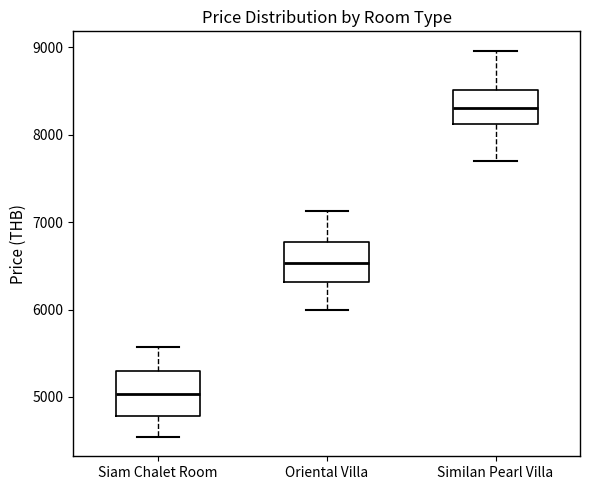

Reading left to right, read every box against the y-axis: the position of its median line, the range the box covers, and the ends of its whiskers. The values are not printed on the chart, so give them approximately, as read against the axis.

Siam Chalet Room: median 5000, box 4800 to 5300, whiskers 4500 to 5600
Oriental Villa: median 6500, box 6300 to 6800, whiskers 6000 to 7100
Similan Pearl Villa: median 8300, box 8100 to 8500, whiskers 7700 to 9000